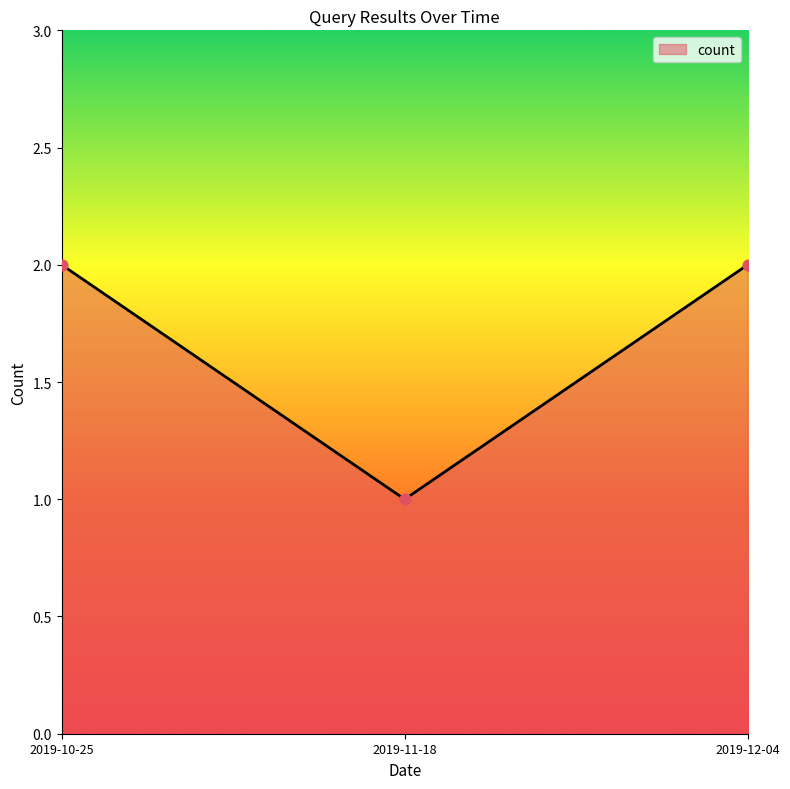

What is the change in value from 2019-11-18 to 2019-12-04?

+1